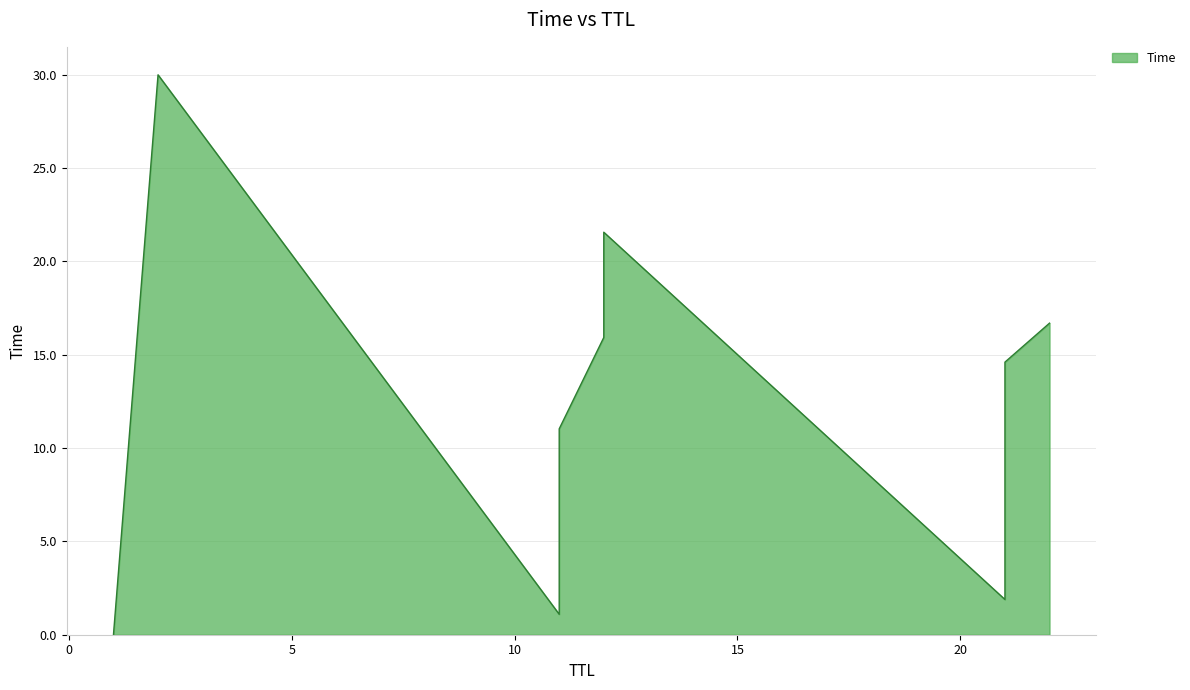

What is the value of the 6th point from the left?

15.9